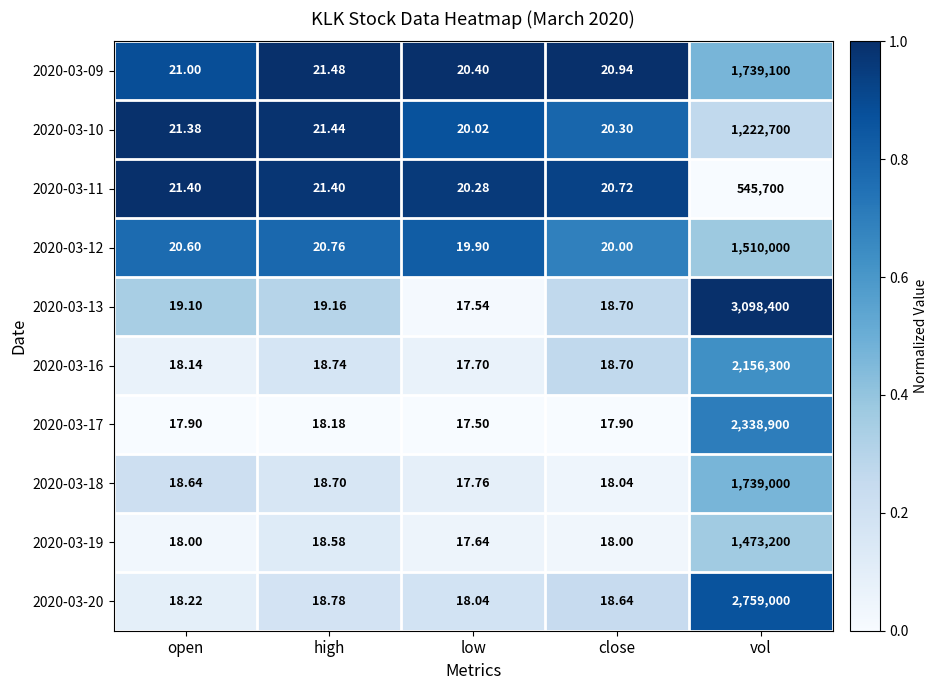

List the labels in order of 2020-03-09 value, largest first.

vol, high, open, close, low